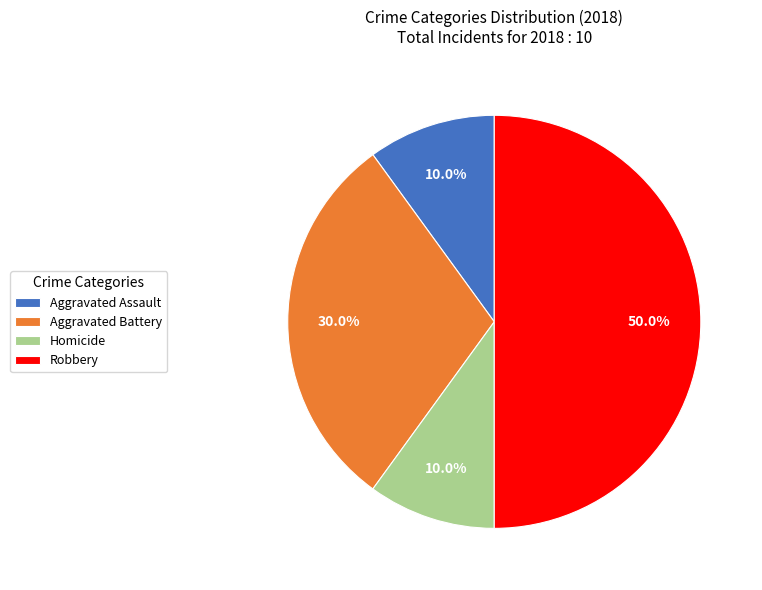

To the nearest percent, what is the difference between the Aggravated Battery and Robbery slice percentages?

20%